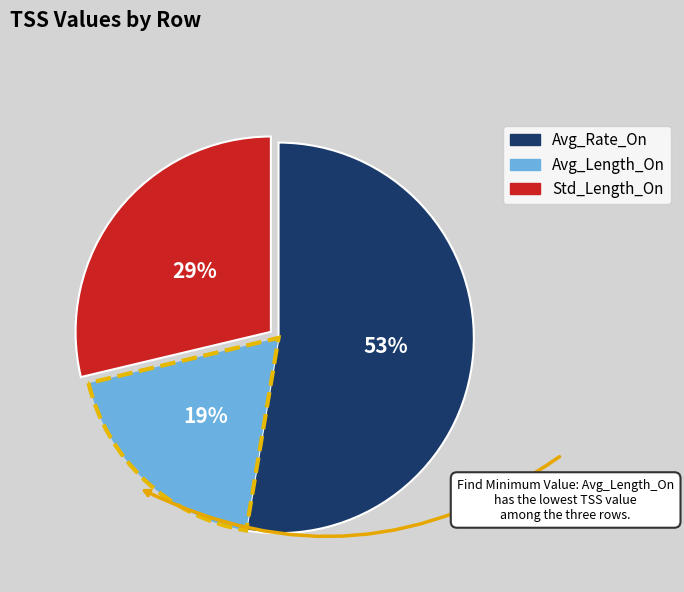

True or false: Avg_Rate_On accounts for 53% of the total.

True